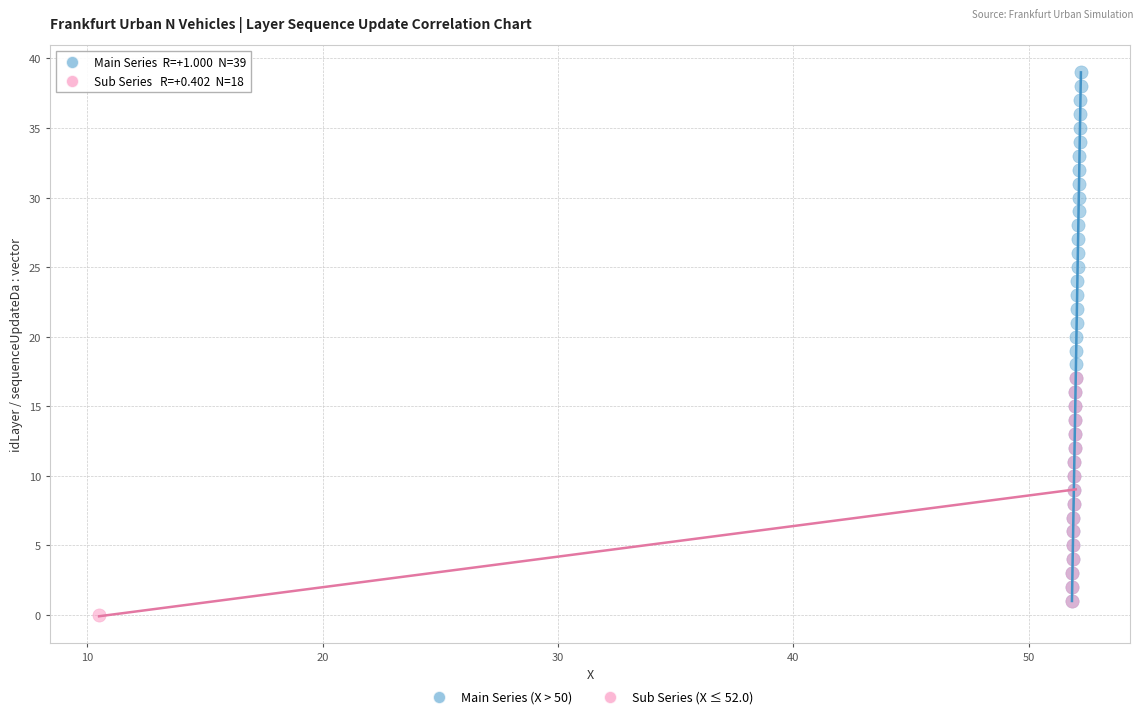

What are all the series names shown in the legend?

Main Series (X > 50), Sub Series (X ≤ 52.0)